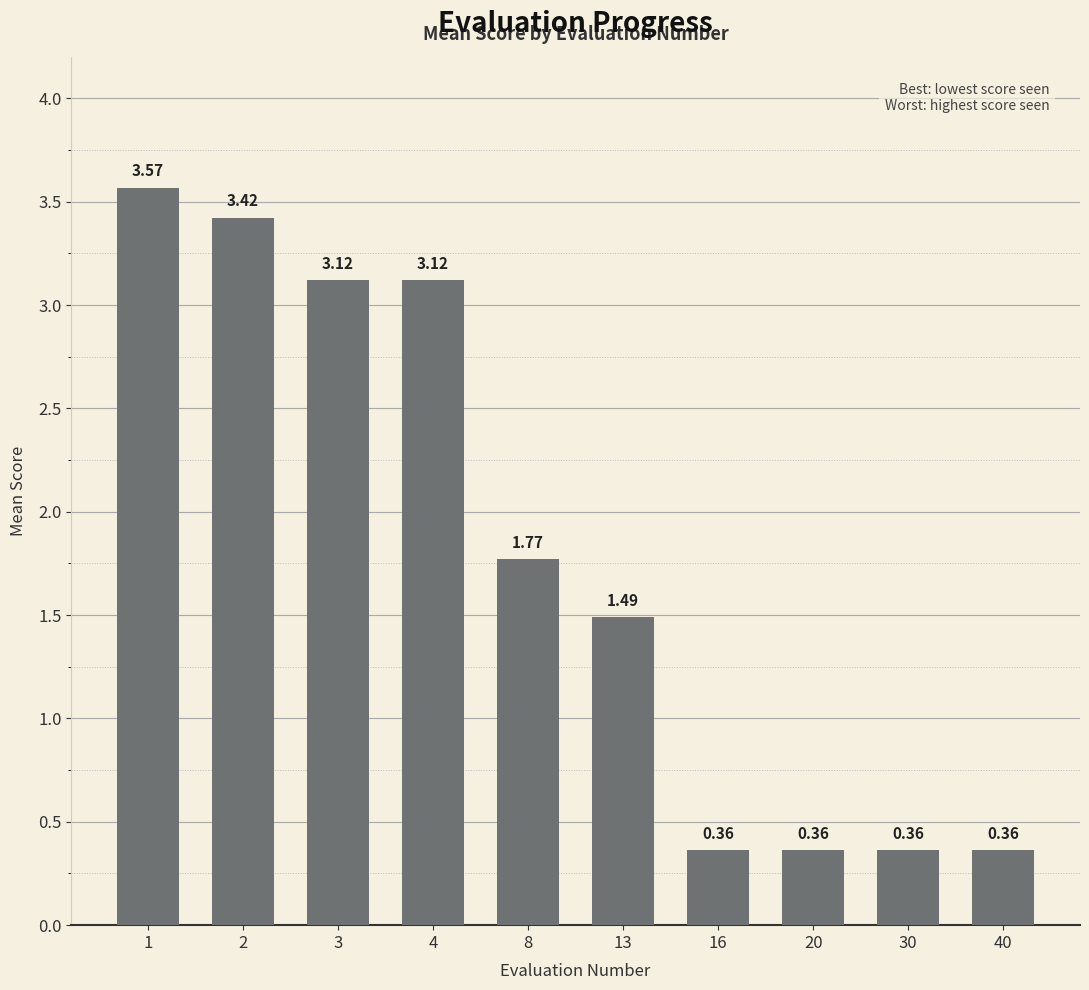

What is the ratio of the value at 2 to the value at 13?

2.3